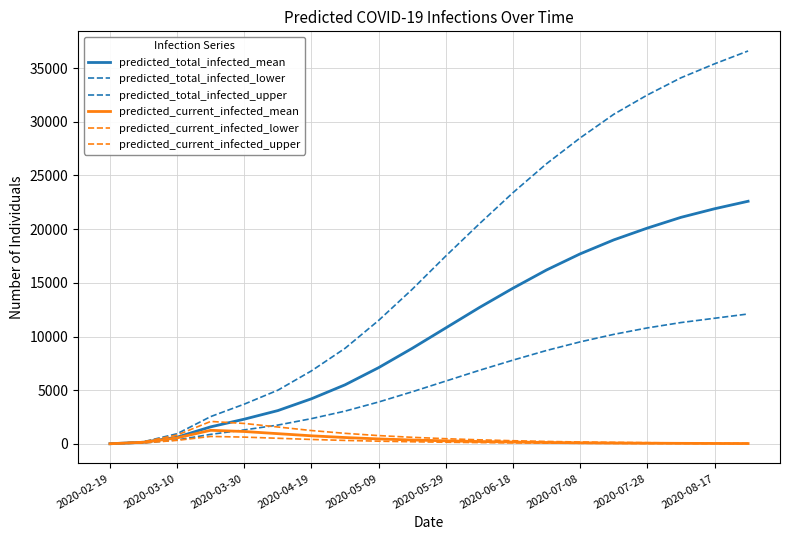

Is this an area chart (filled region under the line)?

No